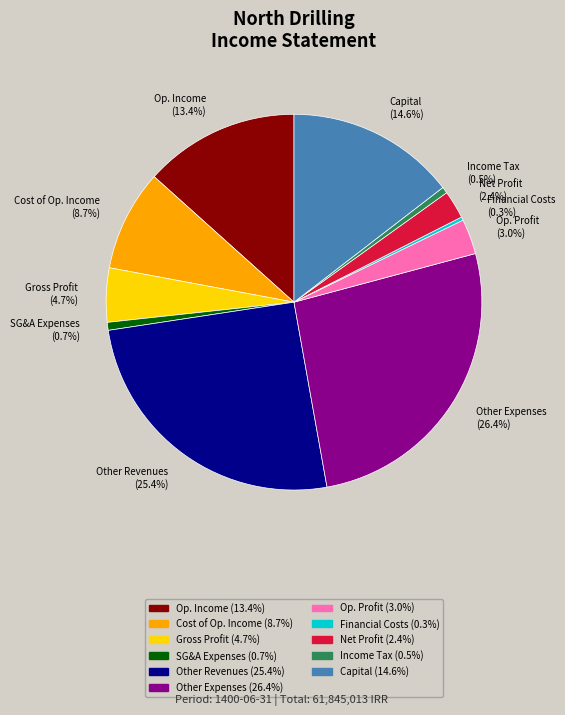

Which has a higher value, Other Revenues or Other Expenses?

Other Expenses